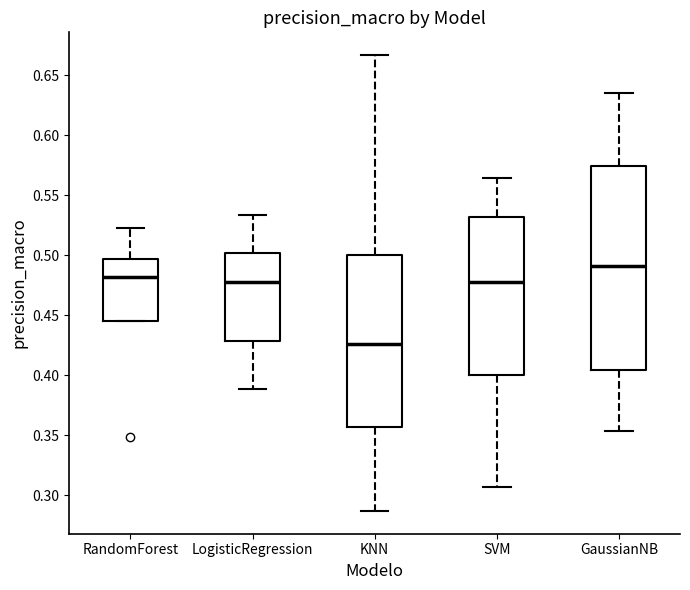

Where is the lower edge of the box for RandomForest on the y-axis? The values are not printed on the chart, so give them approximately, as read against the axis.

0.445